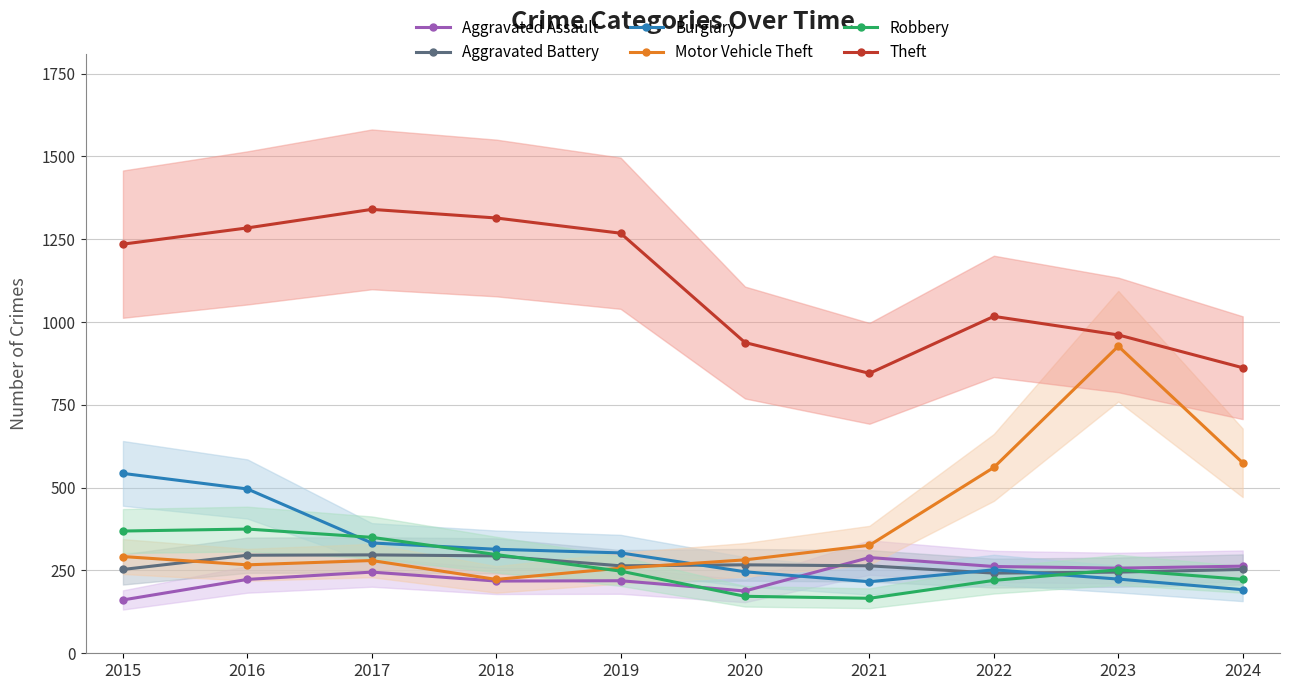

How many values in the Theft series exceed 1235?

4